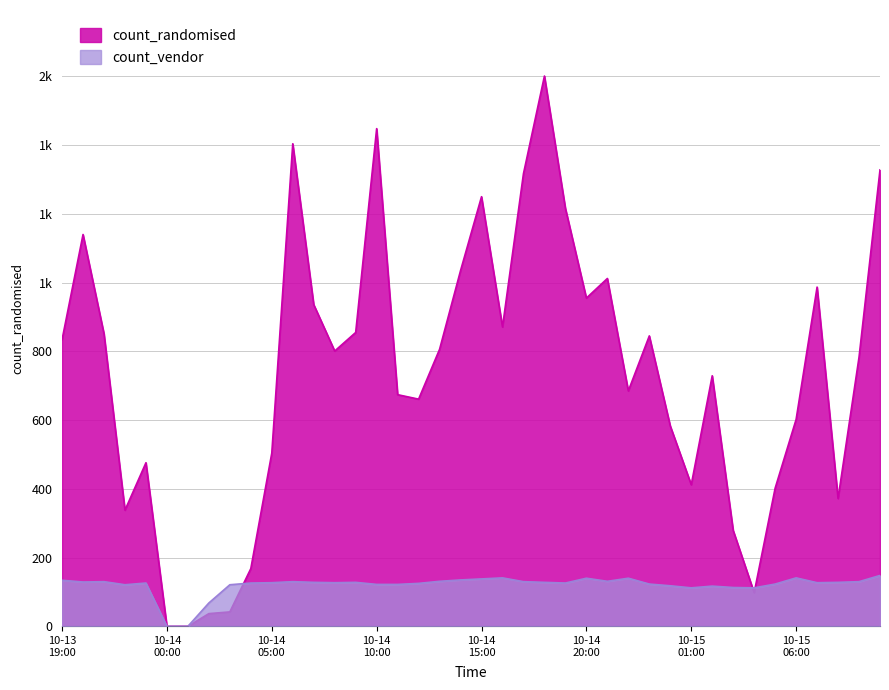

How many data points in count_randomised are above 801?

19